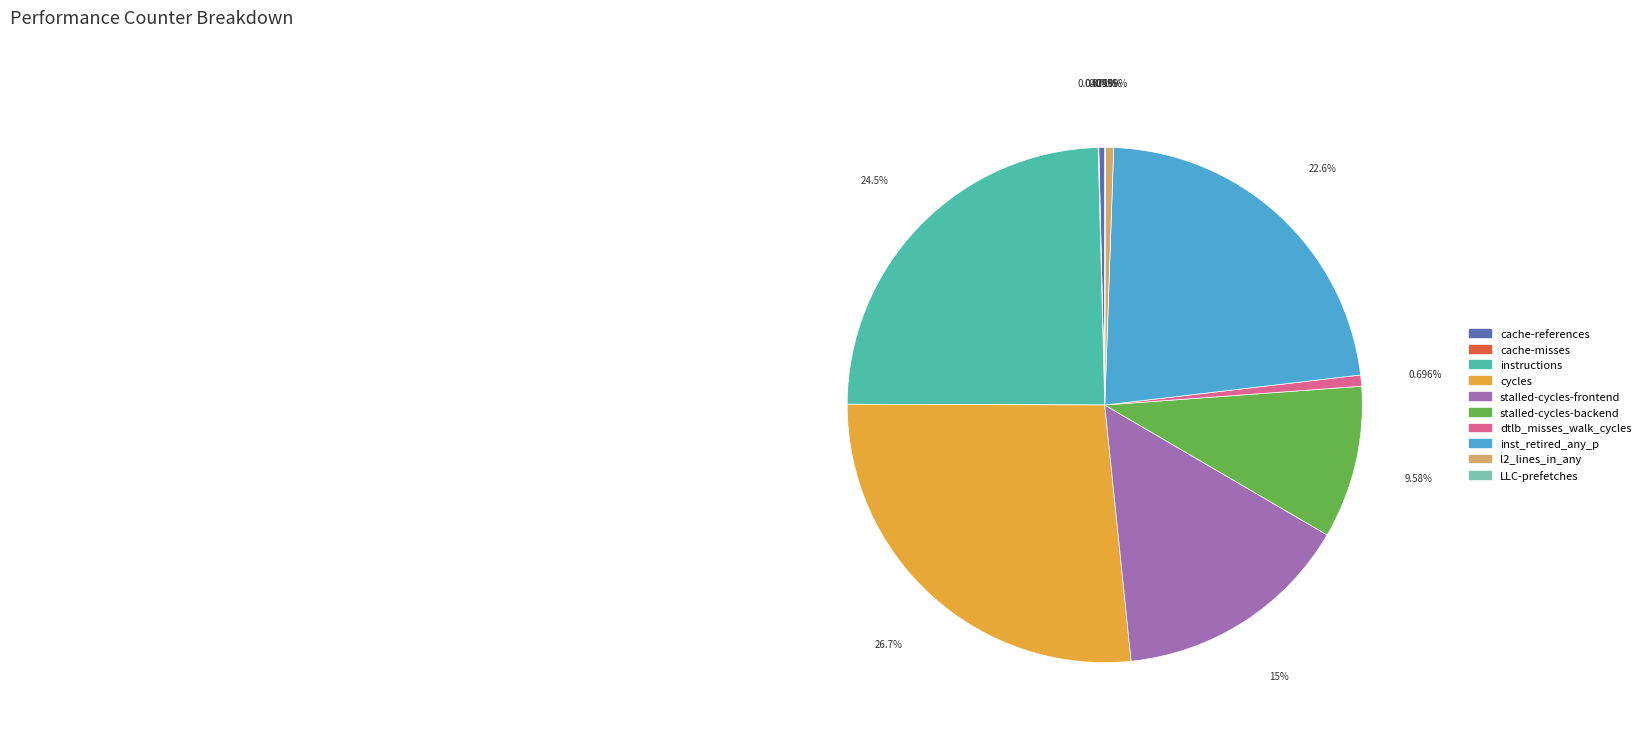

Which has a higher value, stalled-cycles-frontend or inst_retired_any_p?

inst_retired_any_p